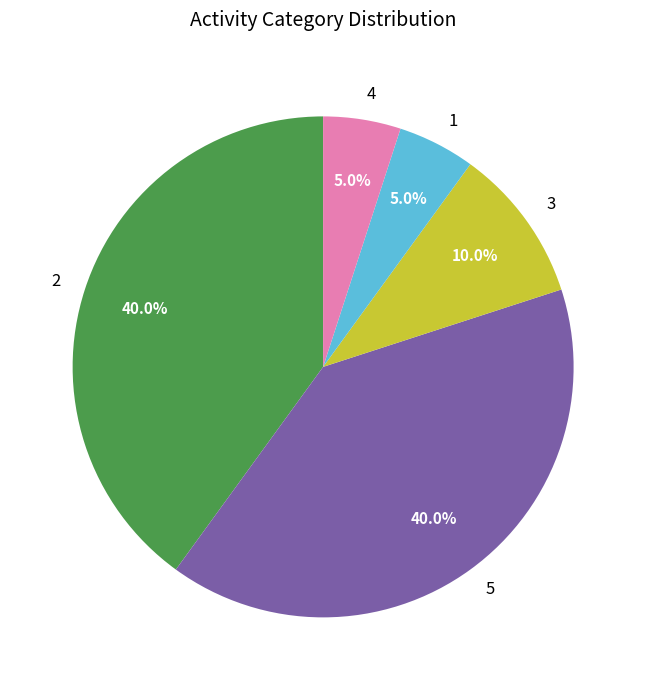

Is the sum of 2 and 4 greater than half?

No